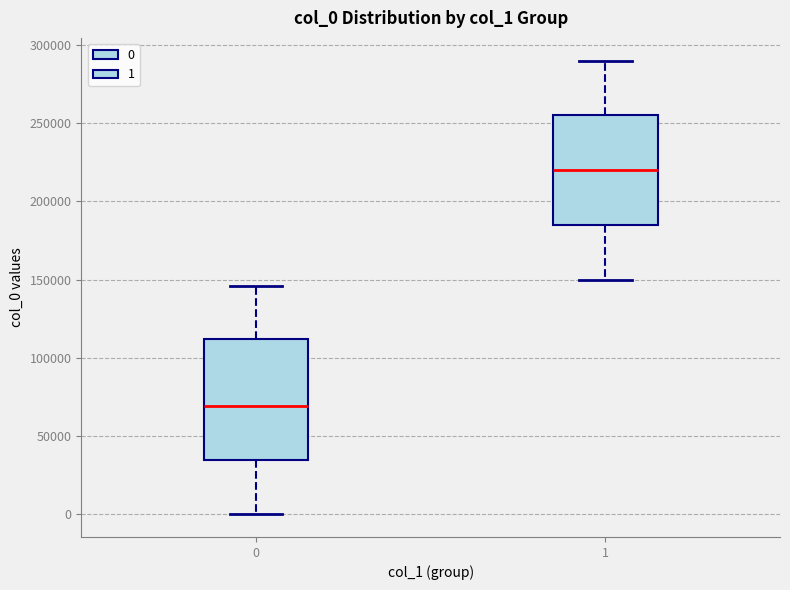

Comparing the boxes themselves (not the whiskers), which one is the tallest?

0